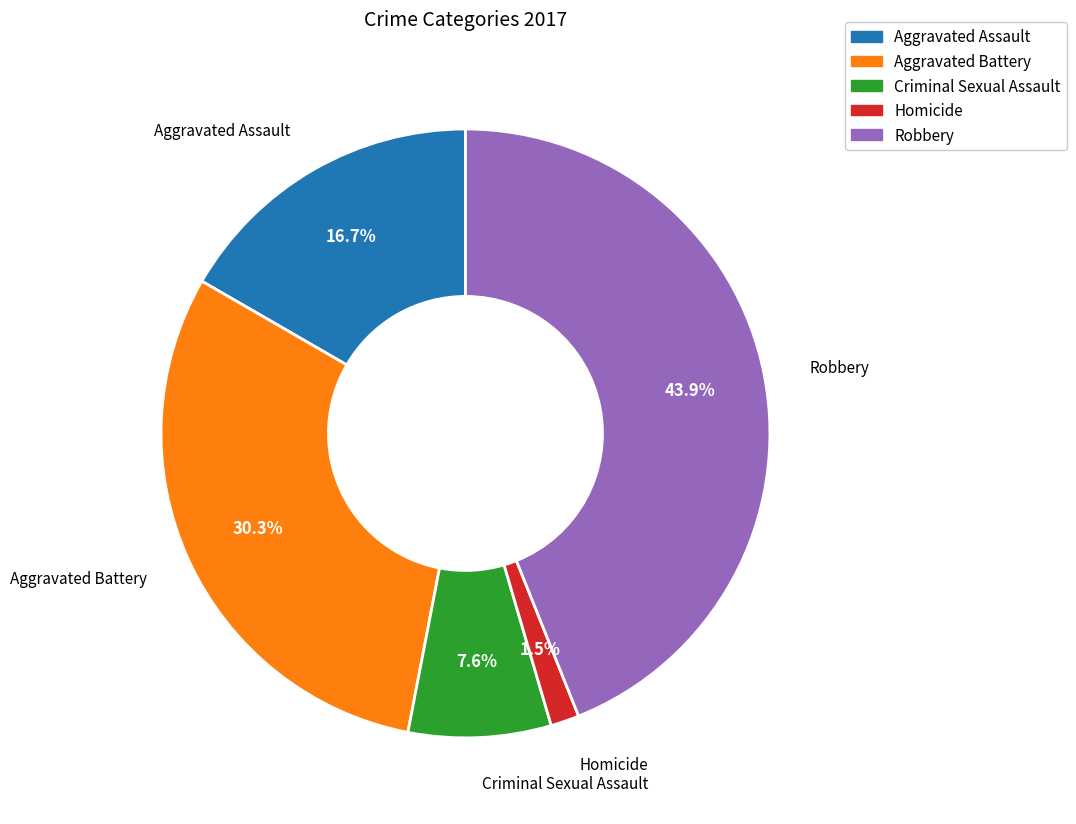

Rank the categories by value from lowest to highest.

Homicide, Criminal Sexual Assault, Aggravated Assault, Aggravated Battery, Robbery